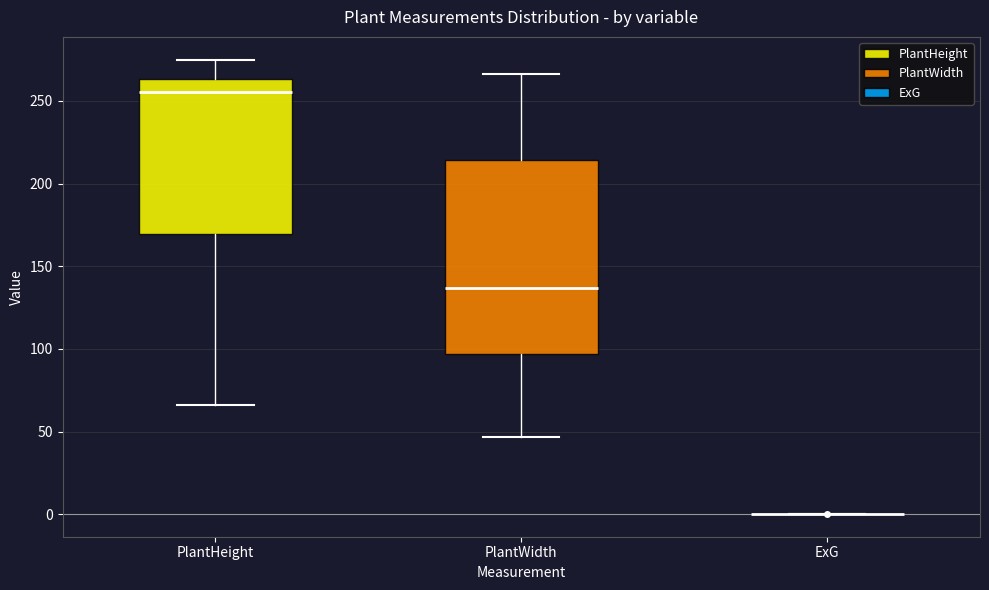

Reading left to right, read every box against the y-axis: the position of its median line, the range the box covers, and the ends of its whiskers. The values are not printed on the chart, so give them approximately, as read against the axis.

PlantHeight: median 255, box 170 to 265, whiskers 65 to 275
PlantWidth: median 135, box 95 to 215, whiskers 45 to 265
ExG: box collapsed to a line at 0, whiskers 0 to 0